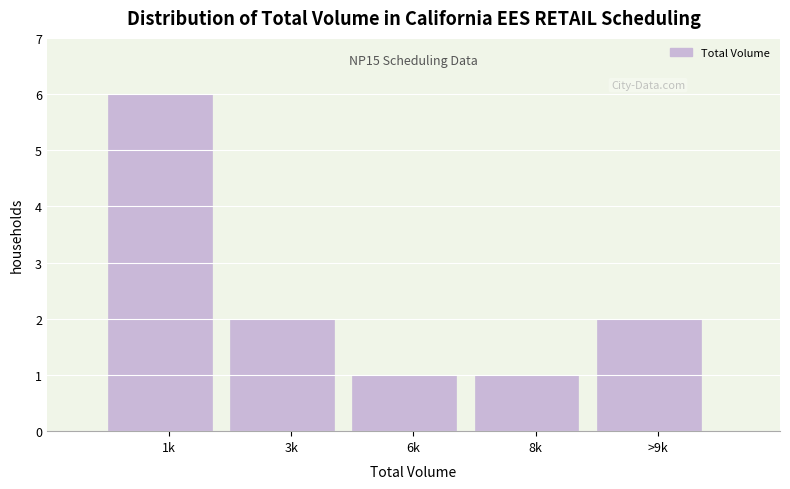

Reading left to right, what are all the values shown in this chart?

1k=6	3k=2	6k=1	8k=1	>9k=2